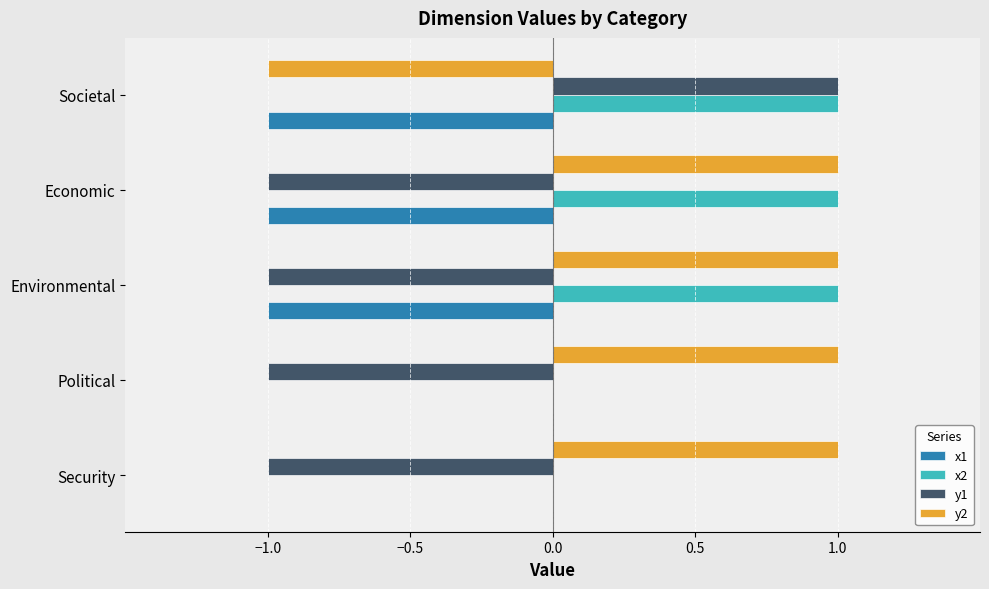

Is the value of x2 at Political greater than the value of y1 at Political?

Yes